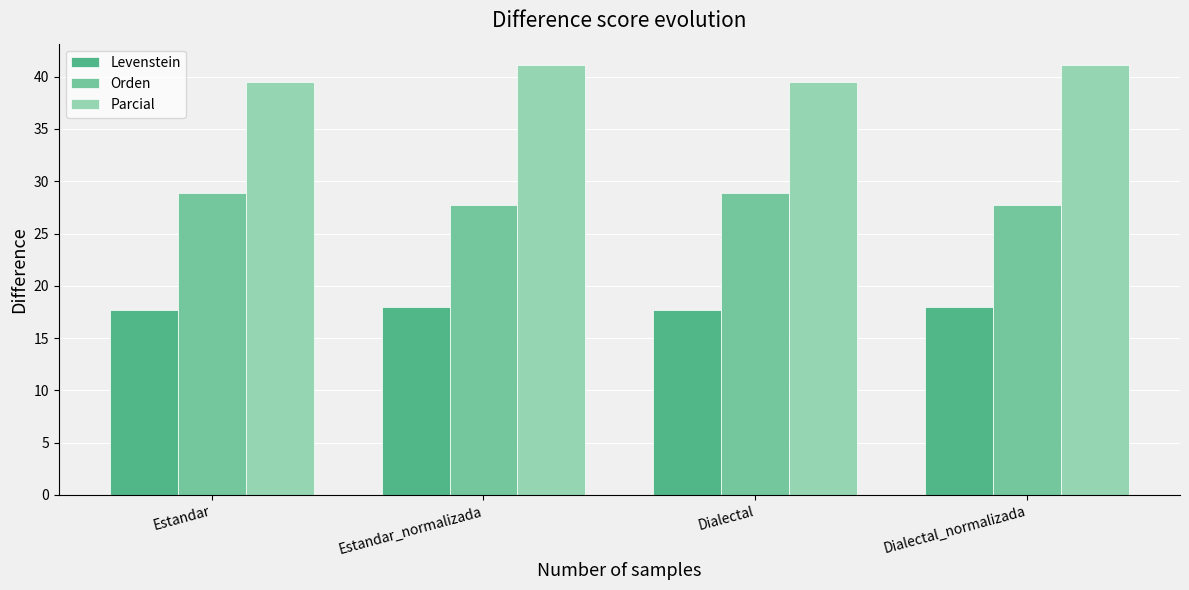

List the series in order of their peak value, highest first.

Parcial, Orden, Levenstein